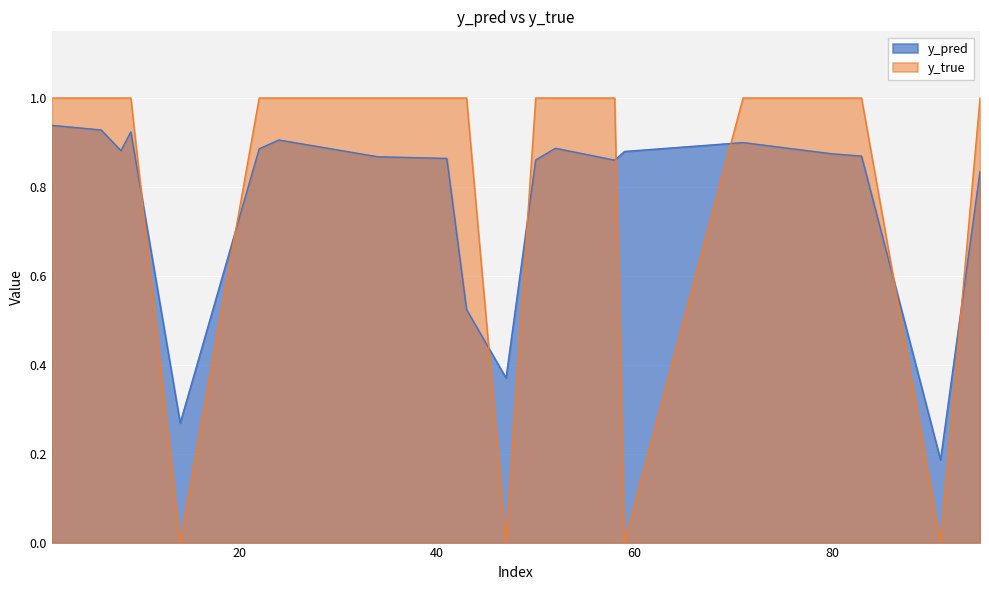

True or false: y_pred has a value of 0.9 at 8.

True